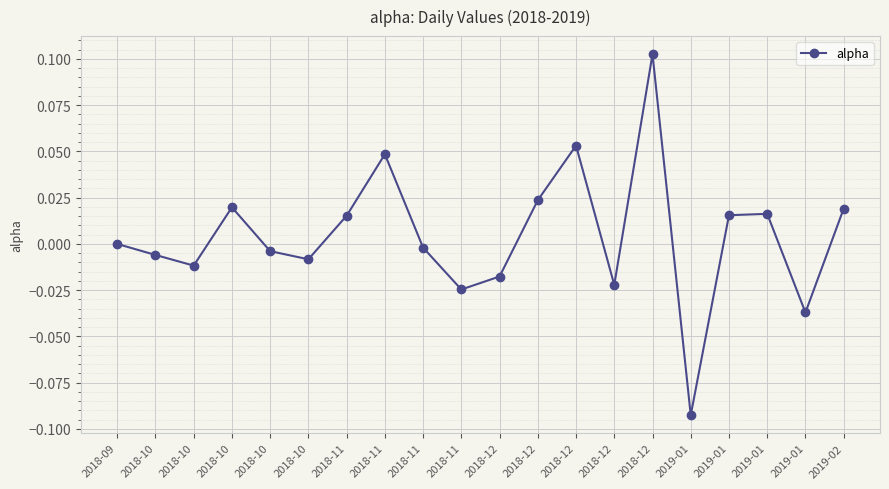

Does the chart have visible grid lines?

Yes